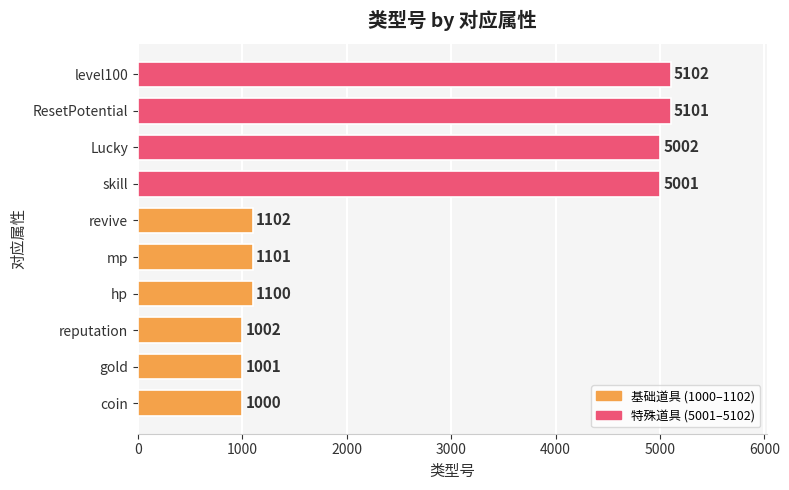

What is the sum of the values at gold and reputation?

2003